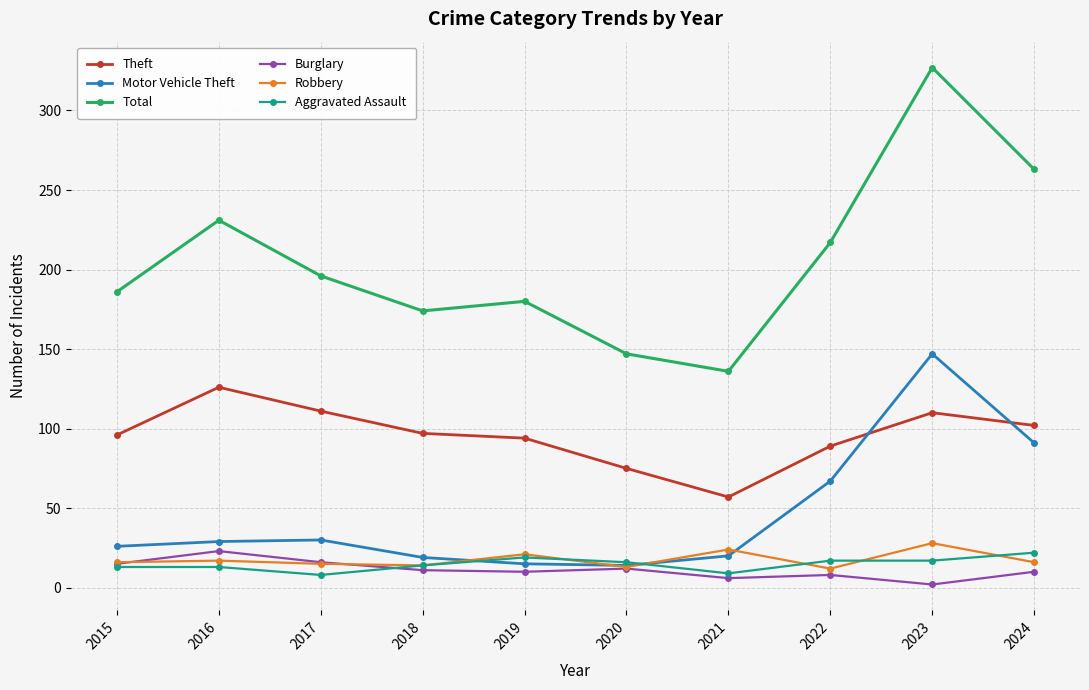

Which category has the highest value in the Total series?

2023